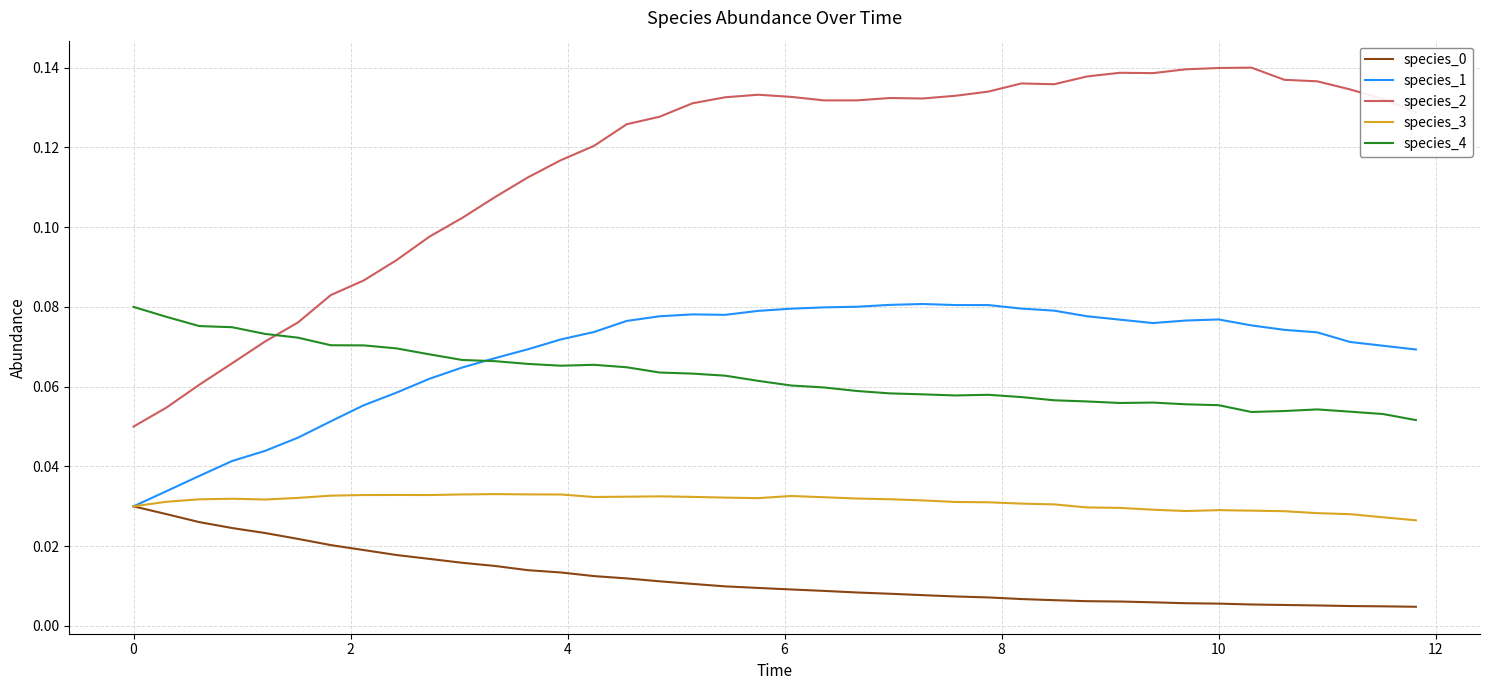

How many series are shown in this chart?

5